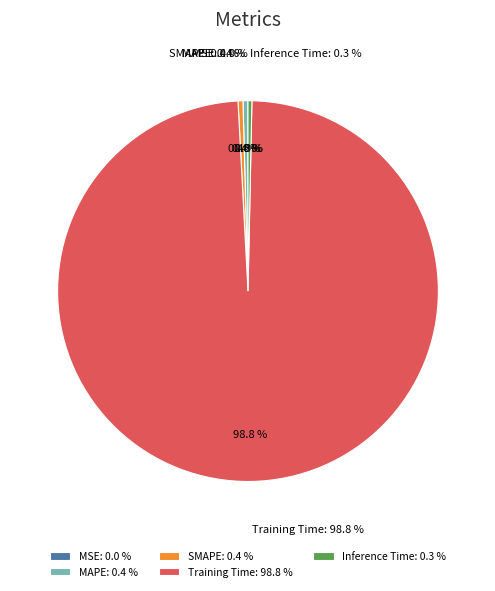

Is the sum of Training Time and Inference Time greater than half?

Yes